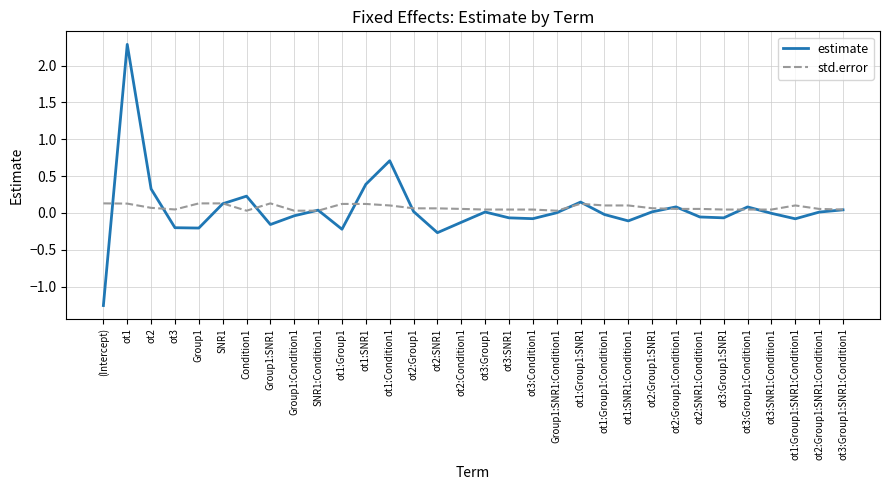

Read the estimate value at ot1.

2.3